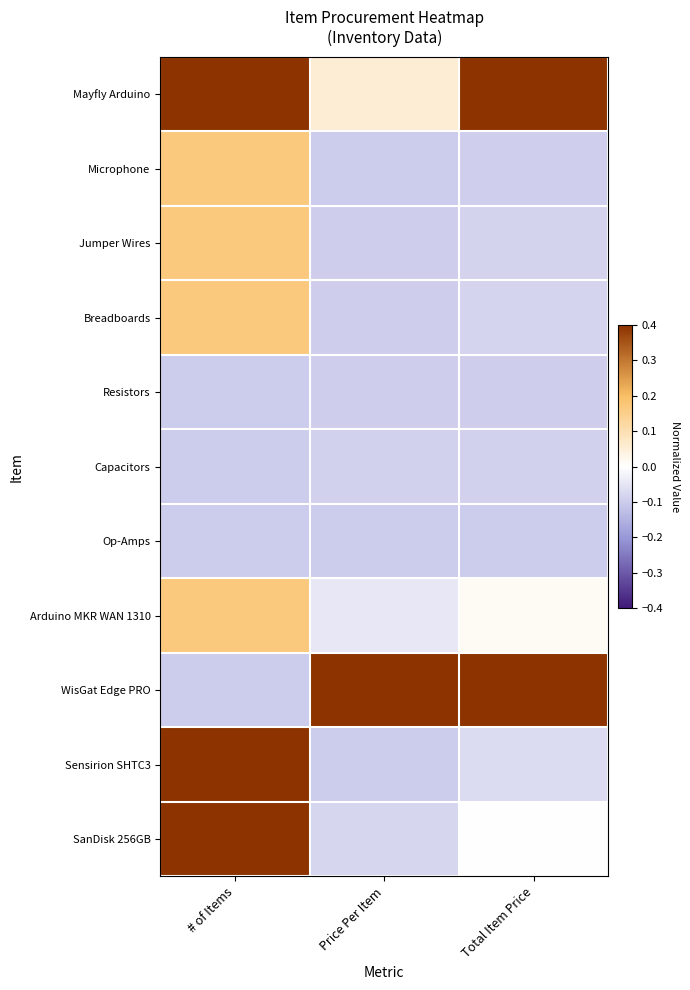

Reading left to right, what are all the values shown in this chart?

Mayfly Arduino: # of Items=0.7	Price Per Item=0.1	Total Item Price=0.5
Microphone: # of Items=0.2	Price Per Item=-0.1	Total Item Price=-0.1
Jumper Wires: # of Items=0.2	Price Per Item=-0.1	Total Item Price=-0.1
Breadboards: # of Items=0.2	Price Per Item=-0.1	Total Item Price=-0.1
Resistors: # of Items=-0.1	Price Per Item=-0.1	Total Item Price=-0.1
Capacitors: # of Items=-0.1	Price Per Item=-0.1	Total Item Price=-0.1
Op-Amps: # of Items=-0.1	Price Per Item=-0.1	Total Item Price=-0.1
Arduino MKR WAN 1310: # of Items=0.2	Price Per Item=-0.0	Total Item Price=0.0
WisGat Edge PRO: # of Items=-0.1	Price Per Item=0.7	Total Item Price=0.7
Sensirion SHTC3: # of Items=0.7	Price Per Item=-0.1	Total Item Price=-0.1
SanDisk 256GB: # of Items=0.7	Price Per Item=-0.1	Total Item Price=-0.0